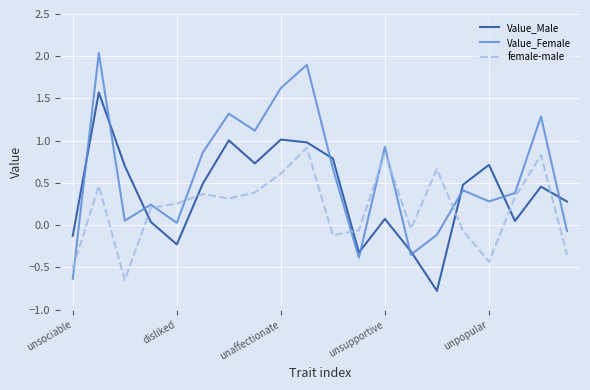

What is the difference between the maximum and minimum values in the female-male series?

1.6